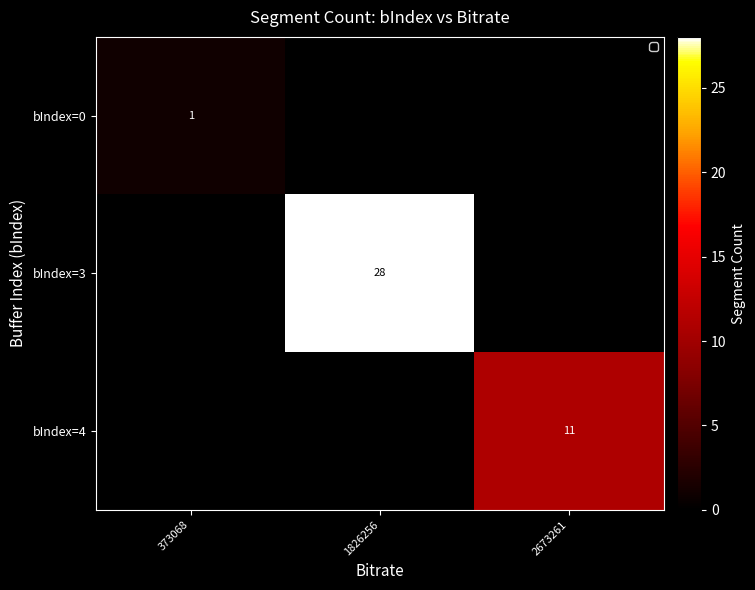

Is it true that bIndex=3 equals 28 at 1826256?

True